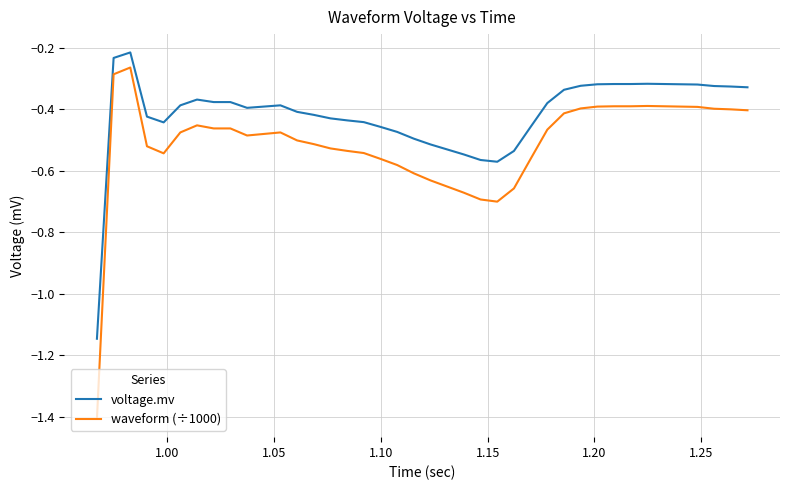

True or false: voltage.mv and waveform (÷1000) cross at least once.

False